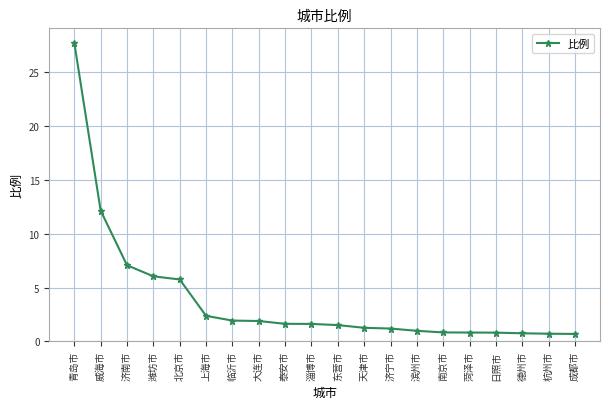

The value at 德州市 is 0.8. True or false?

True